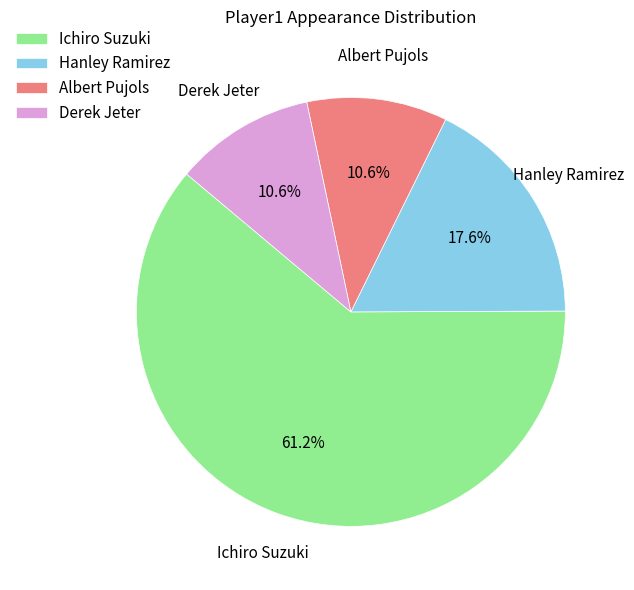

Does Ichiro Suzuki account for over 50% of the chart?

Yes